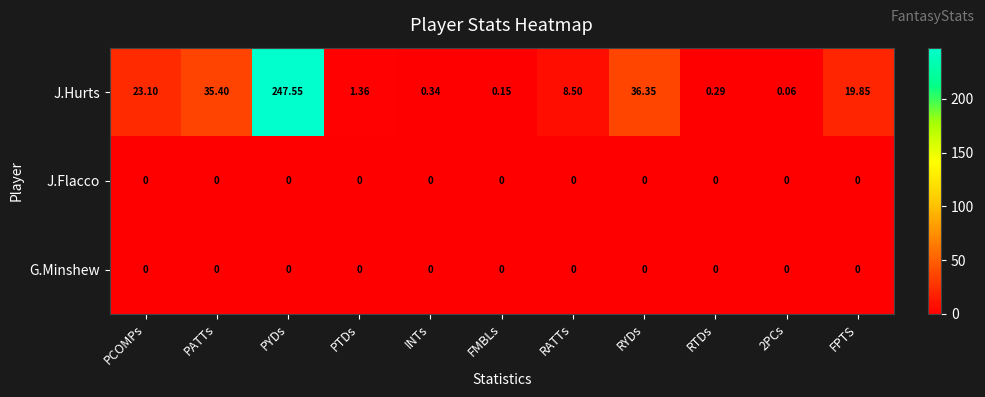

Which series has the largest total across all categories?

J.Hurts